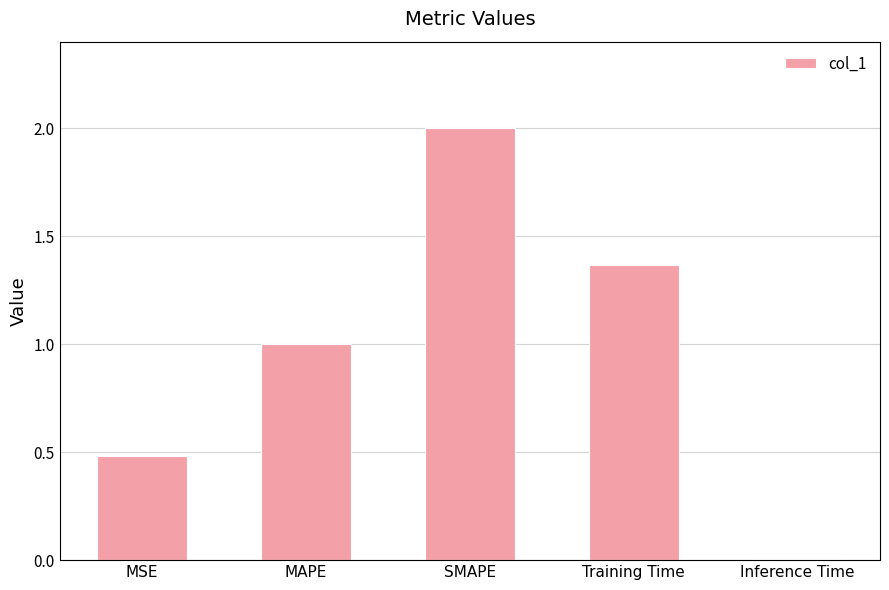

Where does the data first go above 1?

MAPE